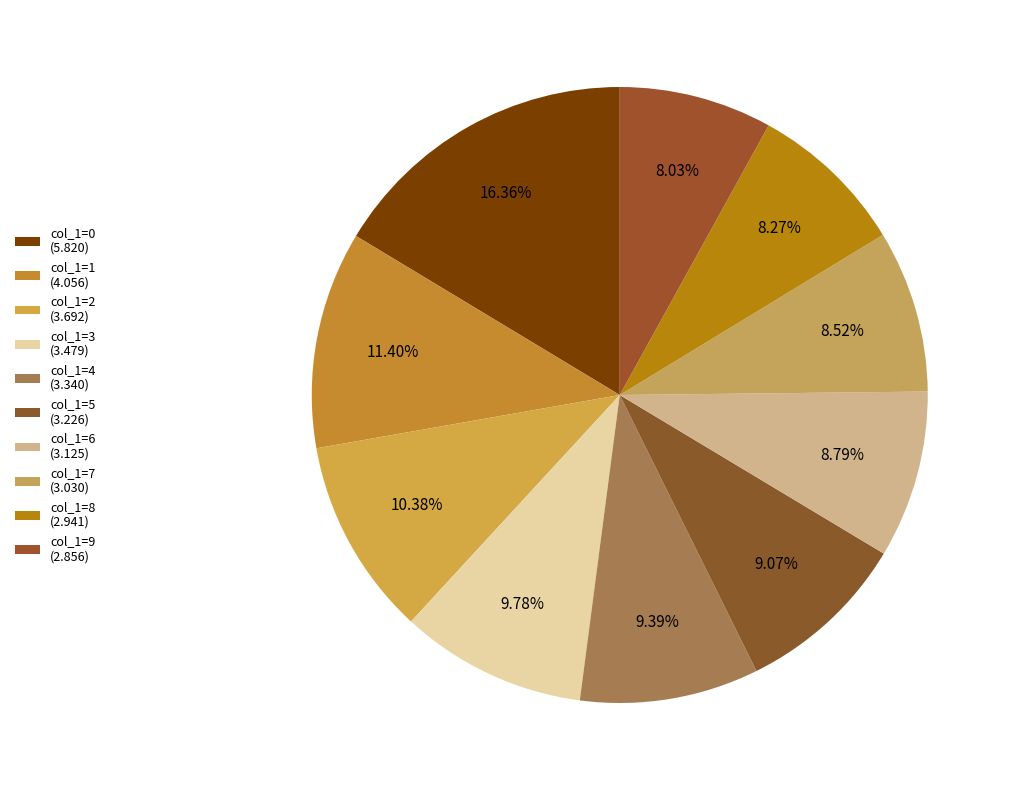

To the nearest percent, what percentage of the pie is col_1=6?

9%